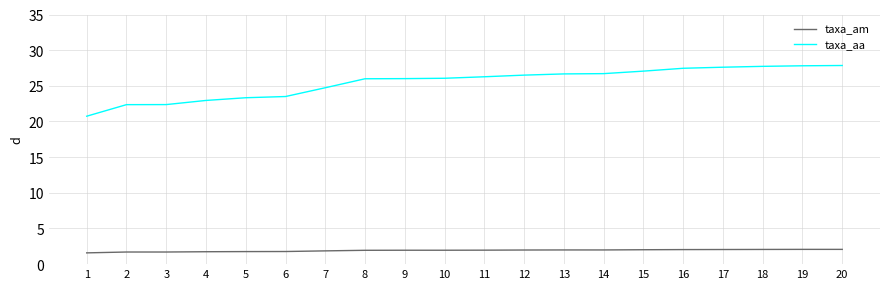

Is the value of taxa_aa at 20 greater than the value of taxa_am at 13?

Yes